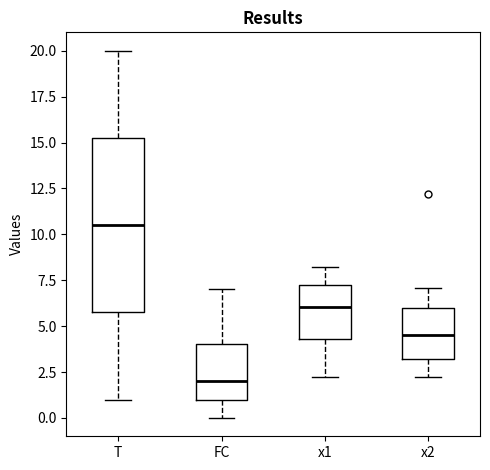

Which box is the tallest, from its lower edge to its upper edge?

T